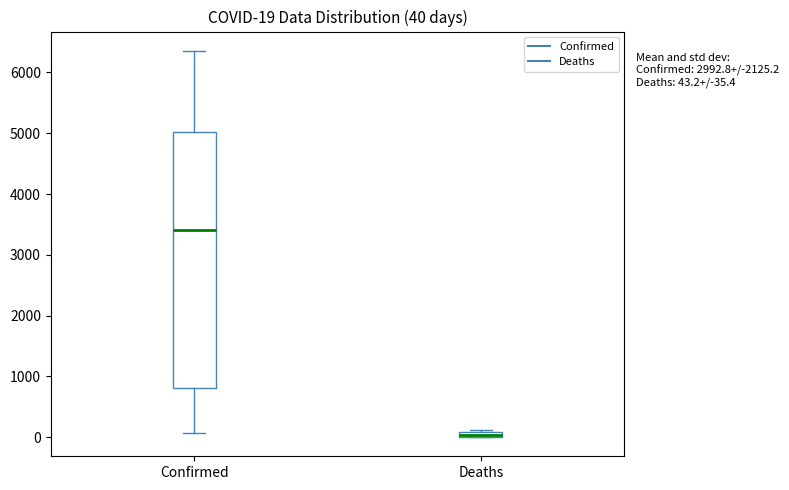

Which box is the tallest, from its lower edge to its upper edge?

Confirmed